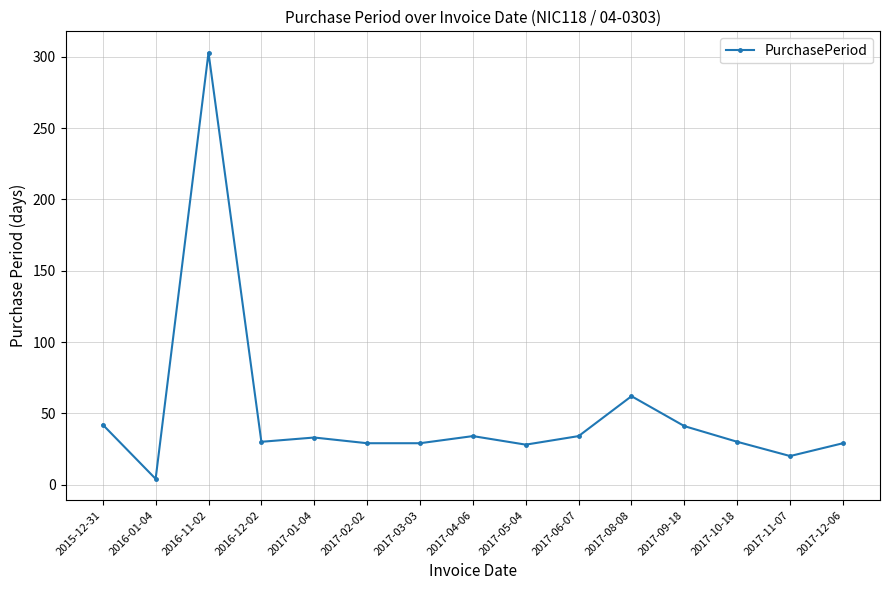

Where is the data nearest to the value 153?

2017-08-08